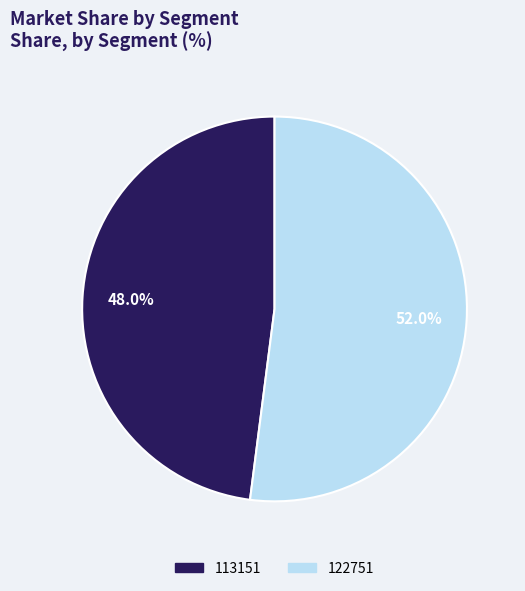

Count the number of slices in the pie.

2